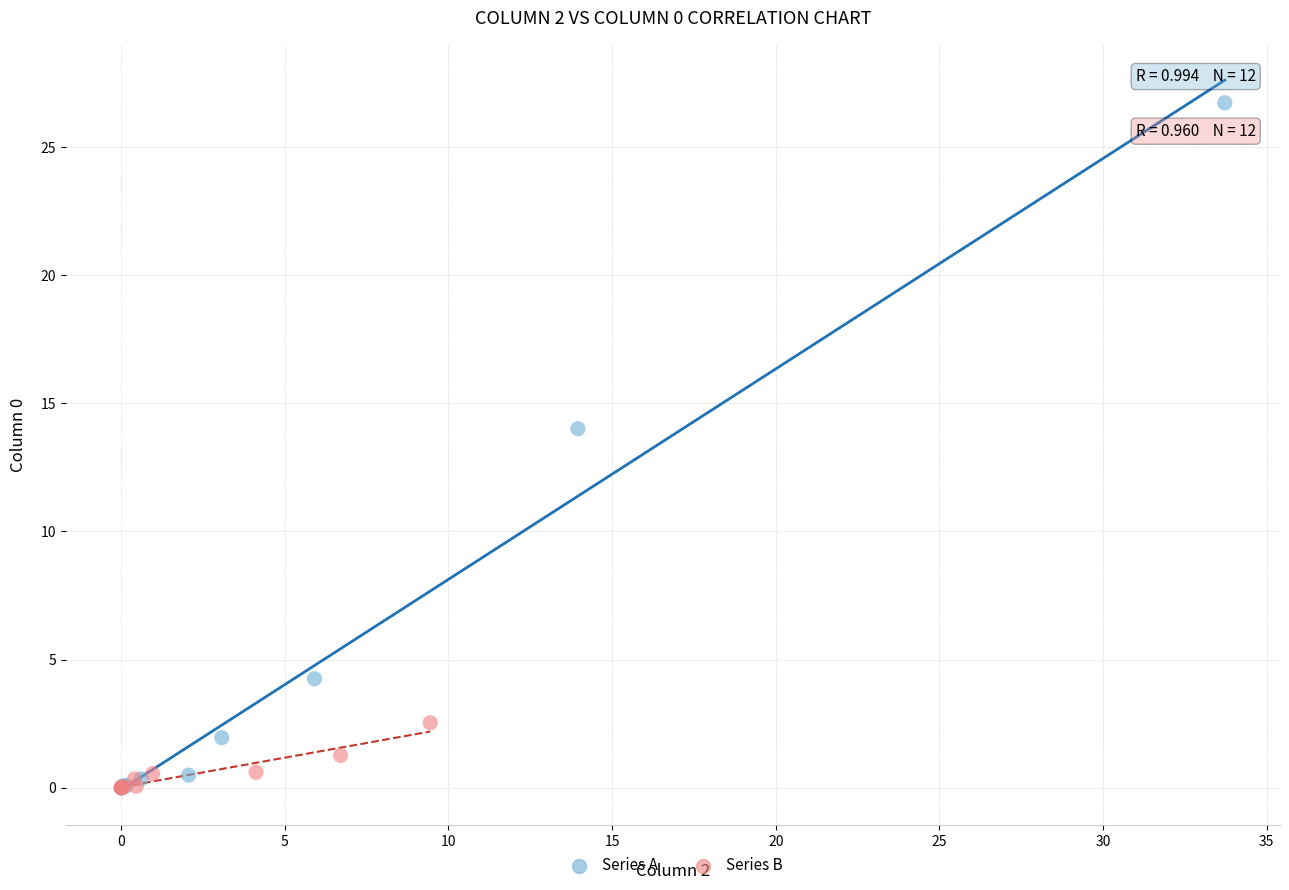

Which series reaches the maximum Y coordinate?

Series A